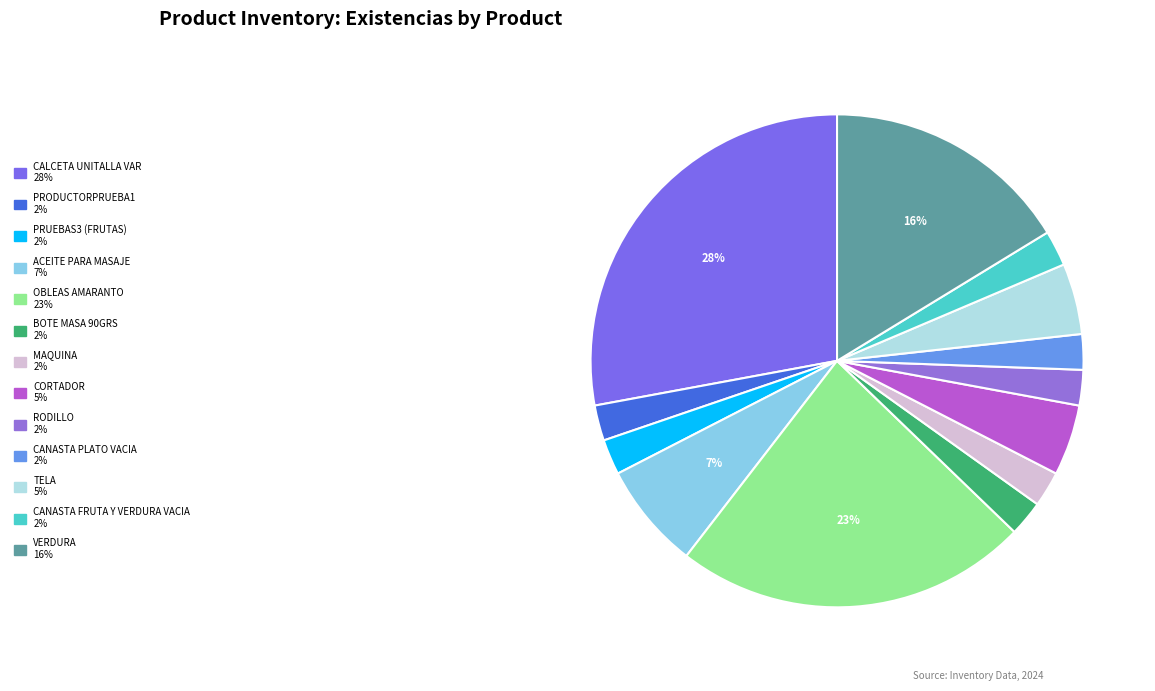

Which category has the biggest portion of the pie?

CALCETA UNITALLA VAR